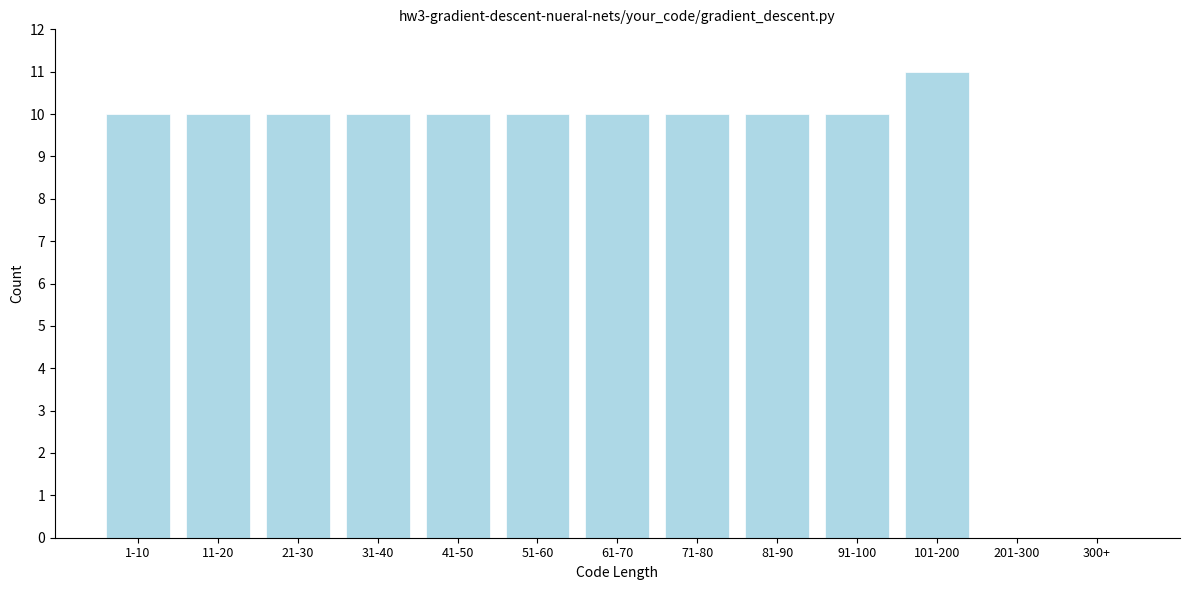

Reading left to right, extract all data points from this chart.

1-10=10	11-20=10	21-30=10	31-40=10	41-50=10	51-60=10	61-70=10	71-80=10	81-90=10	91-100=10	101-200=11	201-300=0	300+=0